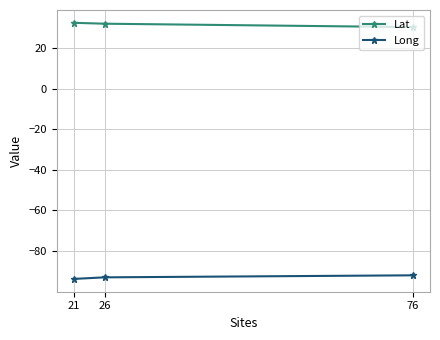

What is the value of the Lat point at the 1st from the left?

32.3